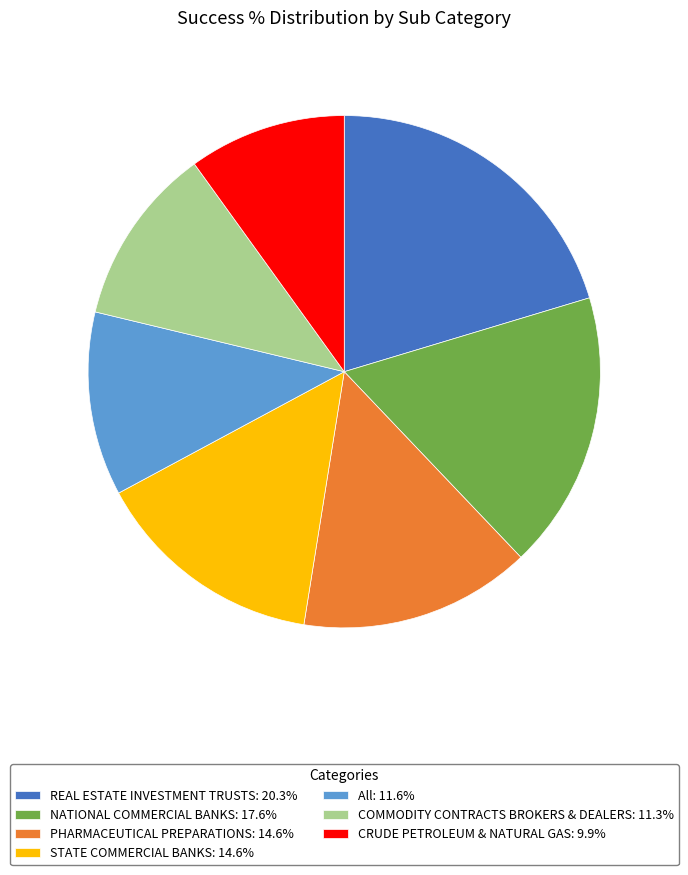

True or false: All accounts for 12% of the total.

True